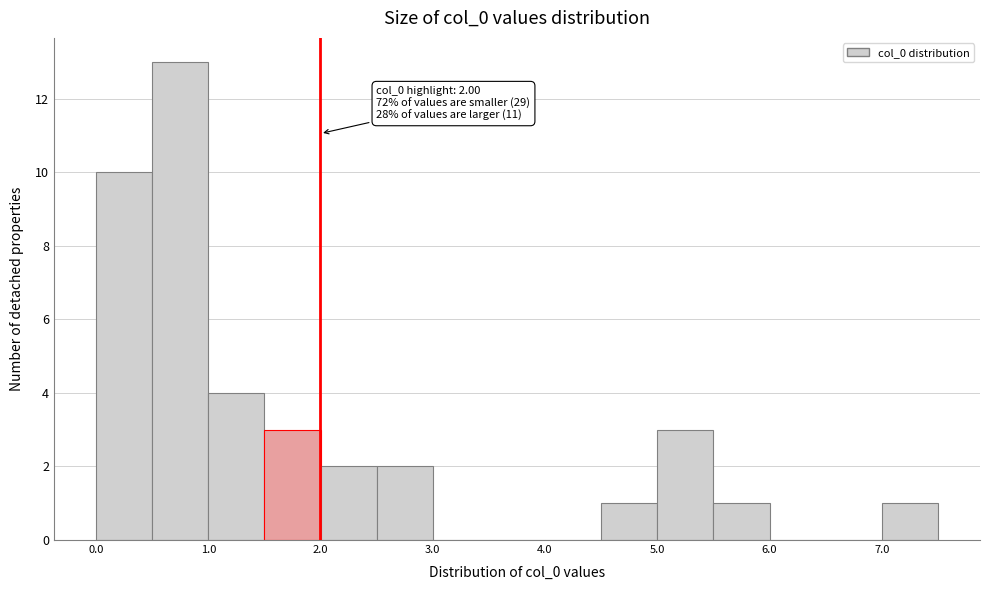

Over which range of the x-axis is the bar tallest?

0.5 to 1.0